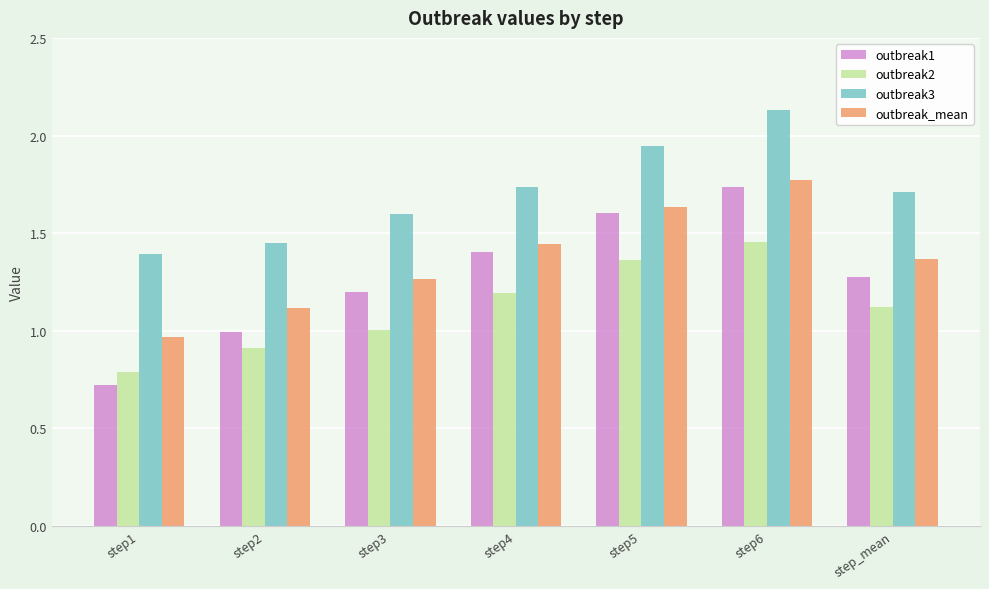

True or false: outbreak1 has a value of 0.8 at step6.

False